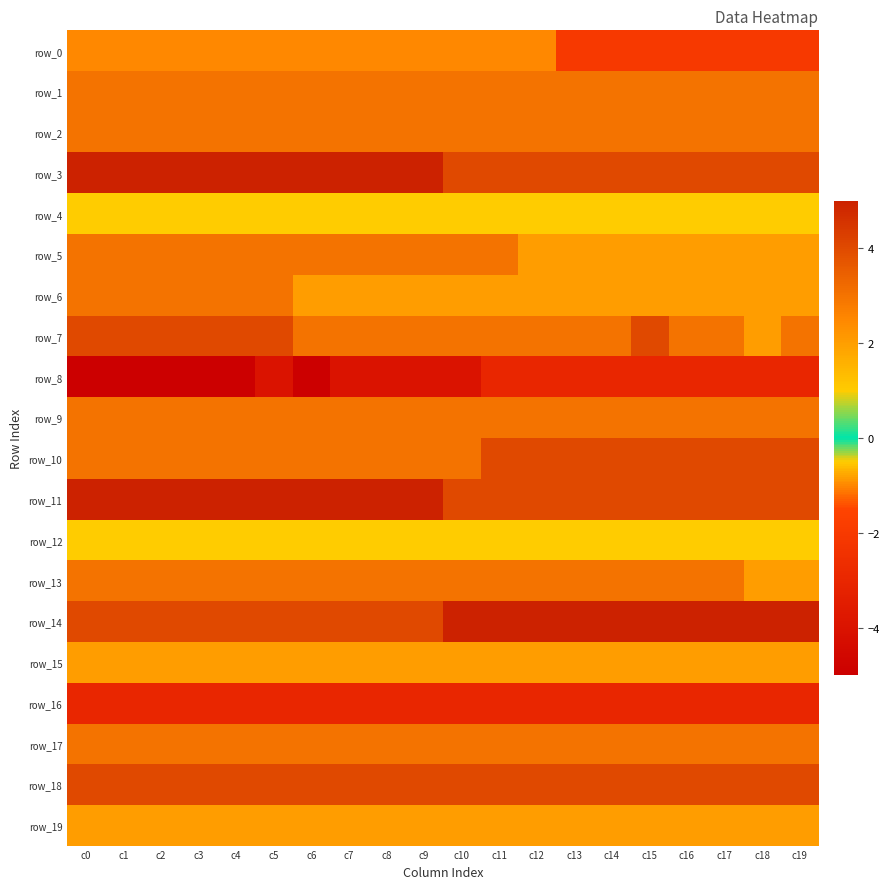

The row_14 series shows 8 at c11. True or false?

False